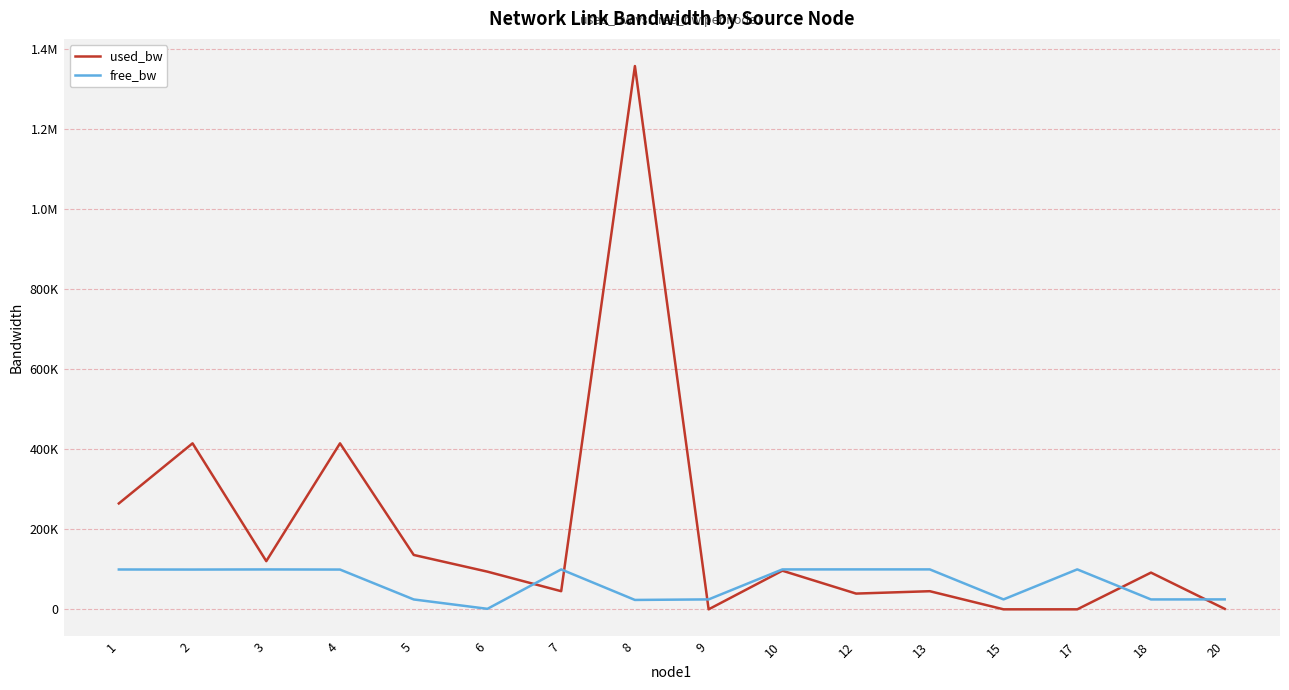

At which category does the chart reach its minimum across all series?

9